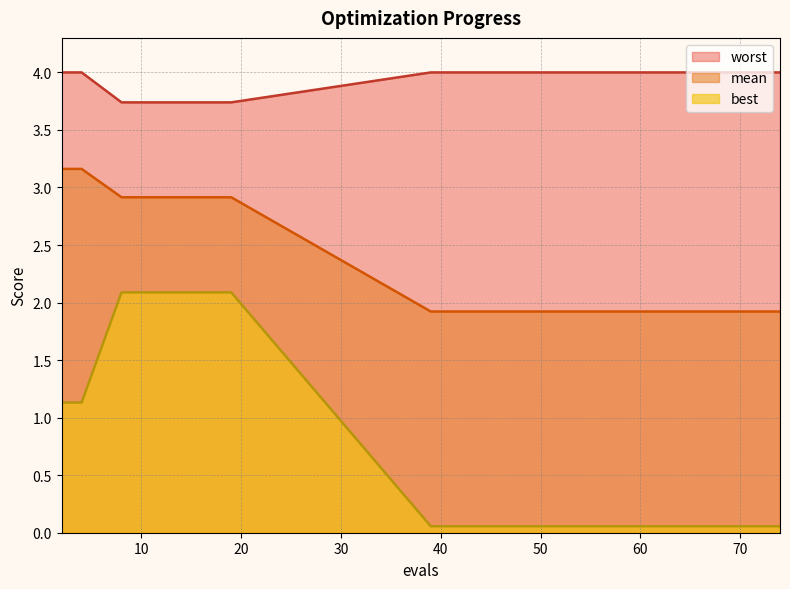

What is the approximate value of best at 74?

0.1